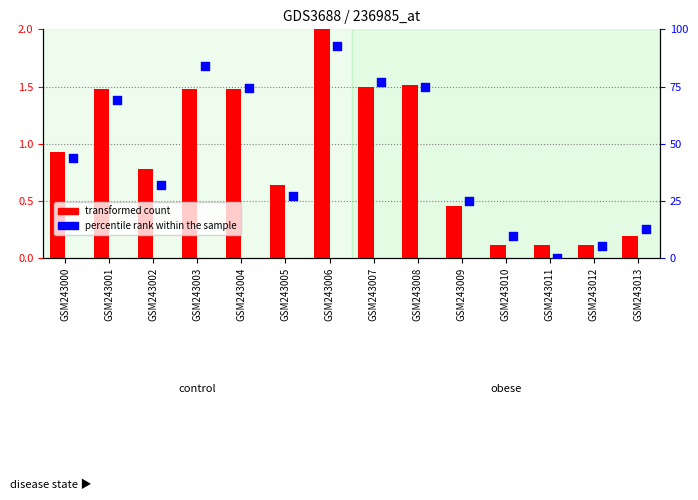

Which series reaches the minimum Y coordinate?

percentile rank within the sample